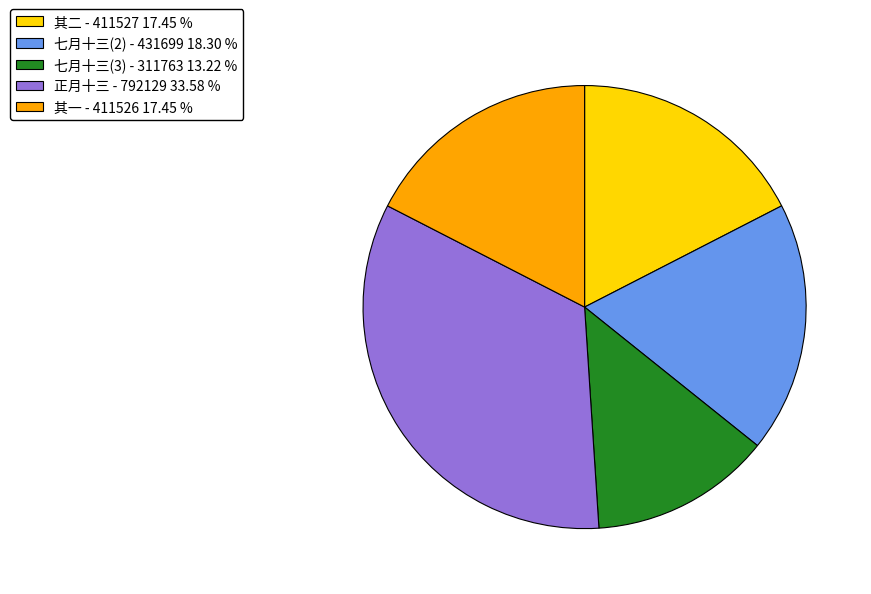

What is the ratio of the value at 七月十三(3) - 311763 13.22 % to the value at 其一 - 411526 17.45 %?

0.8